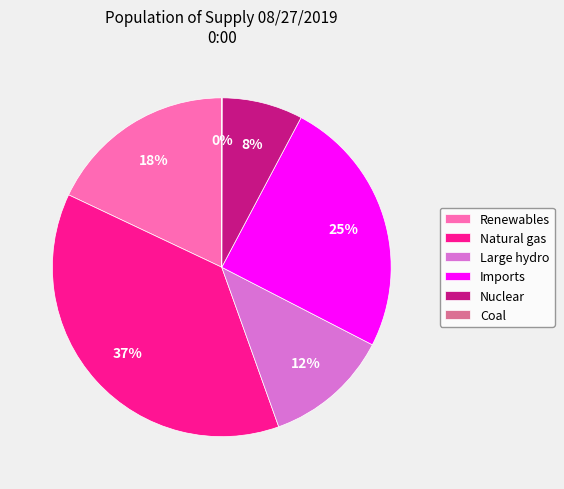

Is it true that Large hydro is 22% of the pie?

False